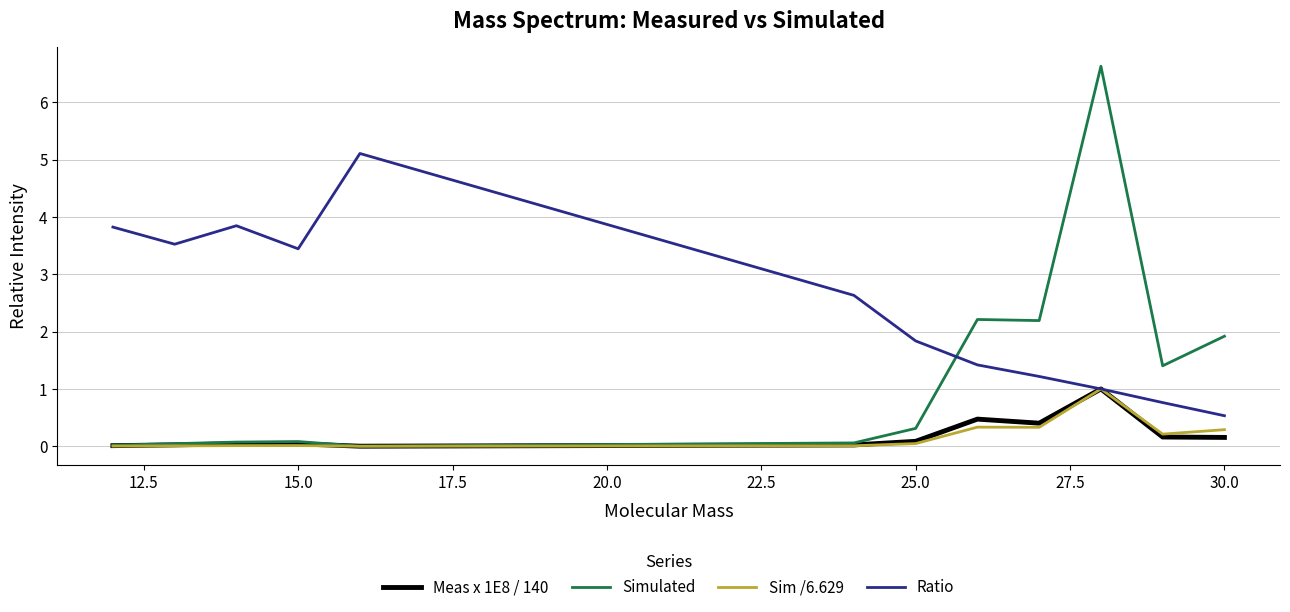

True or false: Ratio and Simulated intersect in this chart.

True